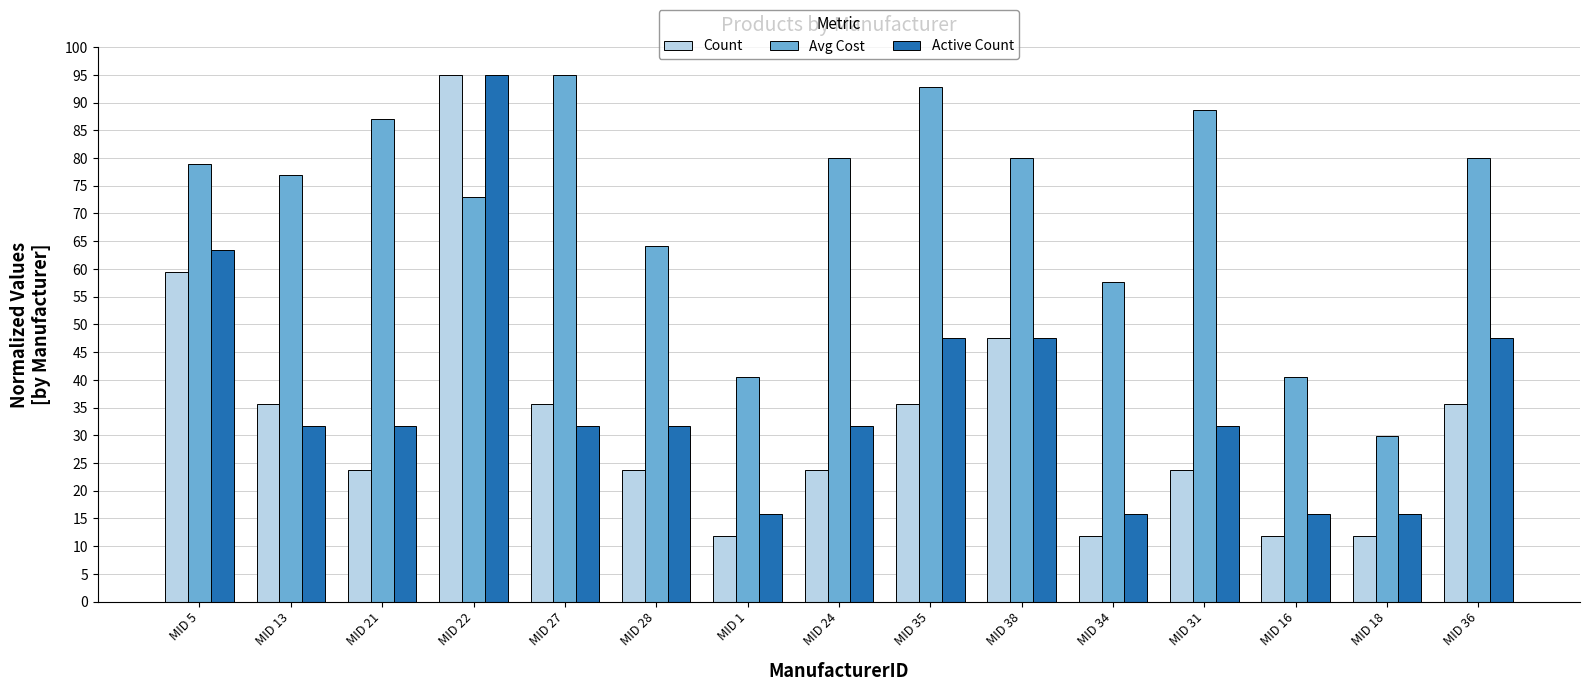

Which category has the highest value in the Avg Cost series?

MID 27